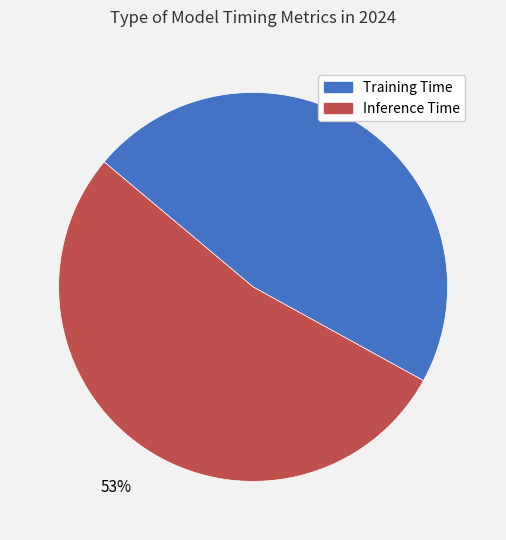

To the nearest percent, what is the difference between the largest and smallest slice percentages?

6%